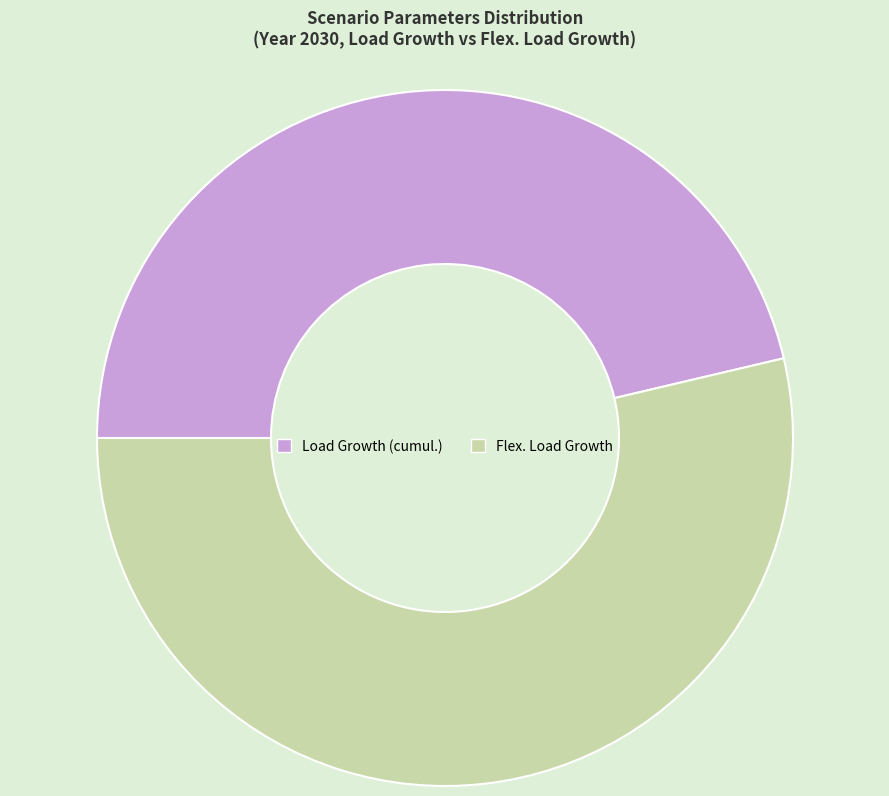

Rank the categories by value from lowest to highest.

Load Growth (cumul.), Flex. Load Growth